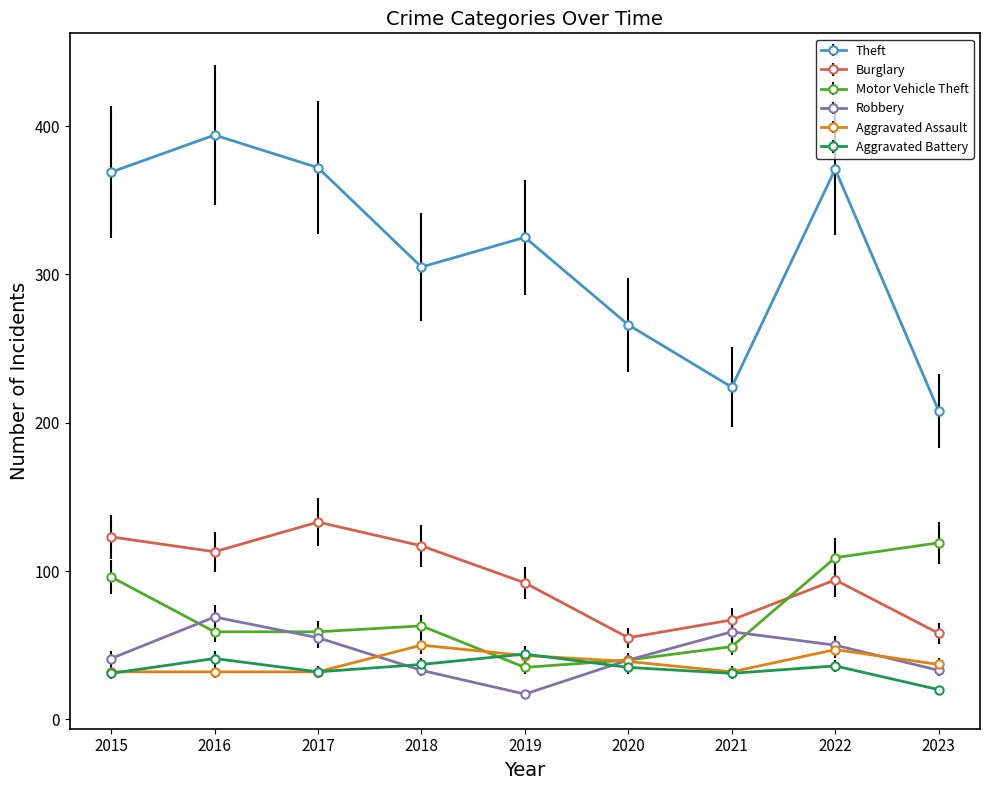

What are all the series names shown in the legend?

Theft, Burglary, Motor Vehicle Theft, Robbery, Aggravated Assault, Aggravated Battery